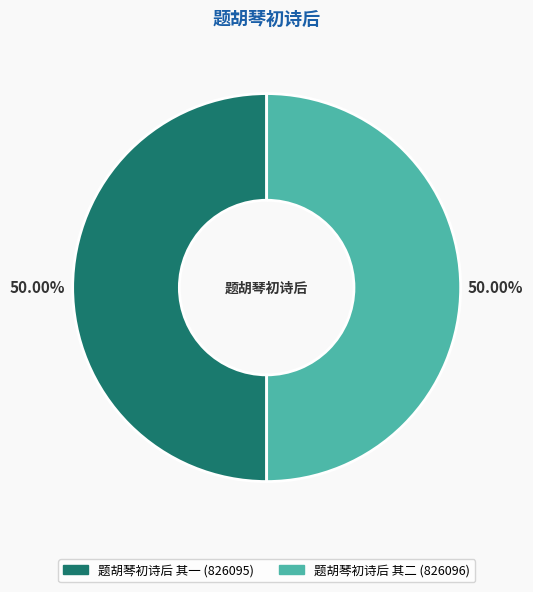

What percentage is NOT represented by 题胡琴初诗后 其二?

50.0%